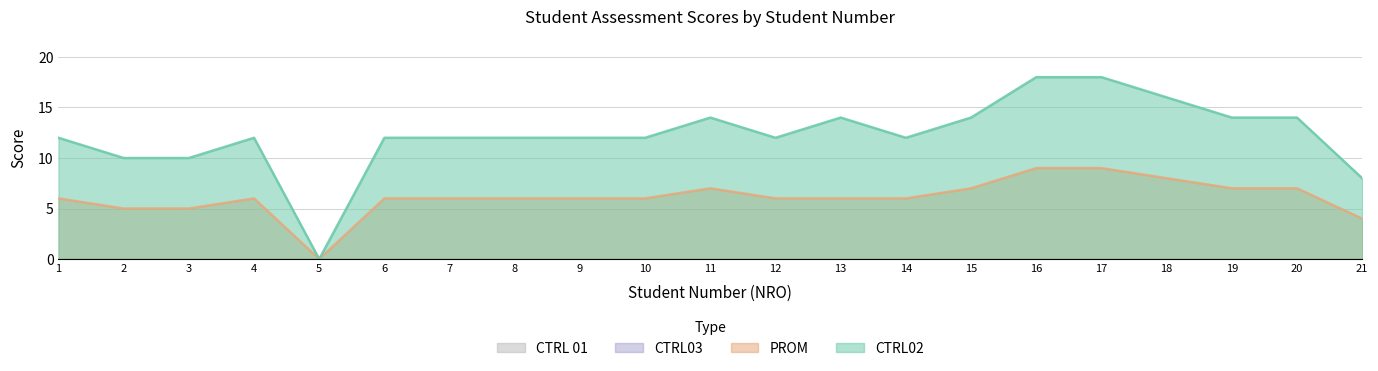

At which label does CTRL02 first exceed 12?

11